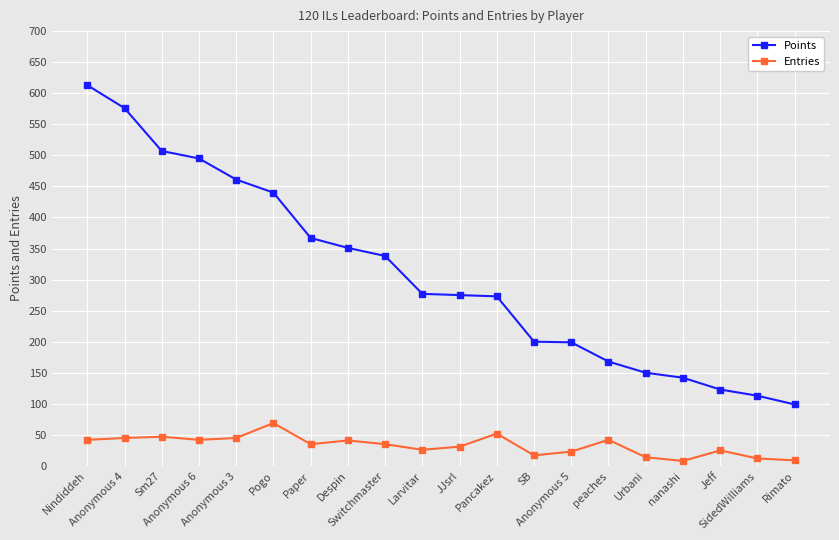

Which series has the widest spread of values?

Points